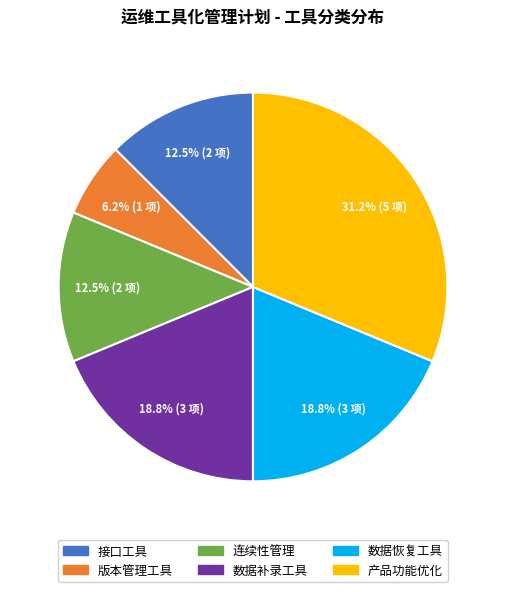

How many segments does this pie chart have?

6